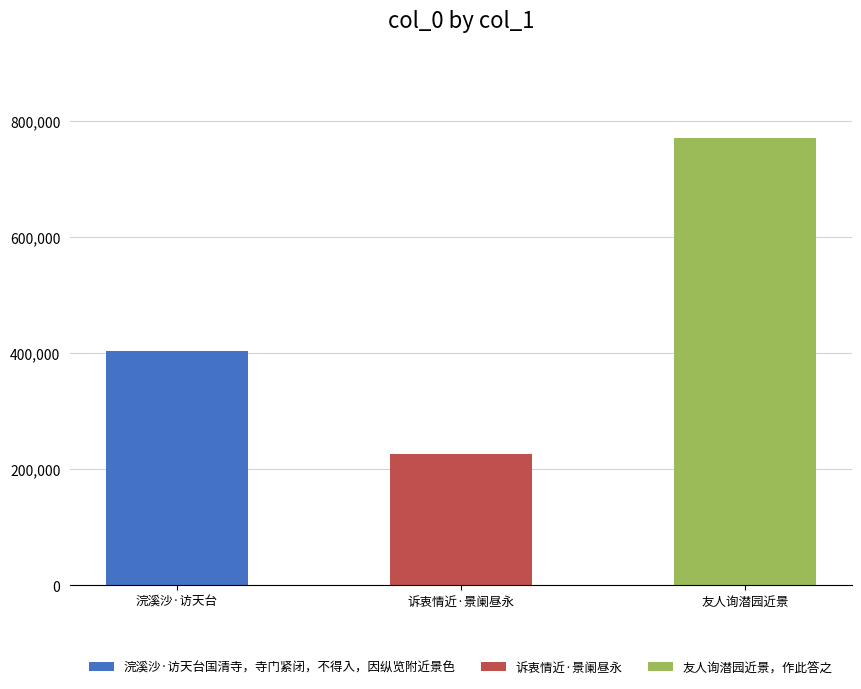

At which label is the value closest to 499267?

浣溪沙·访天台国清寺，寺门紧闭，不得入，因纵览附近景色